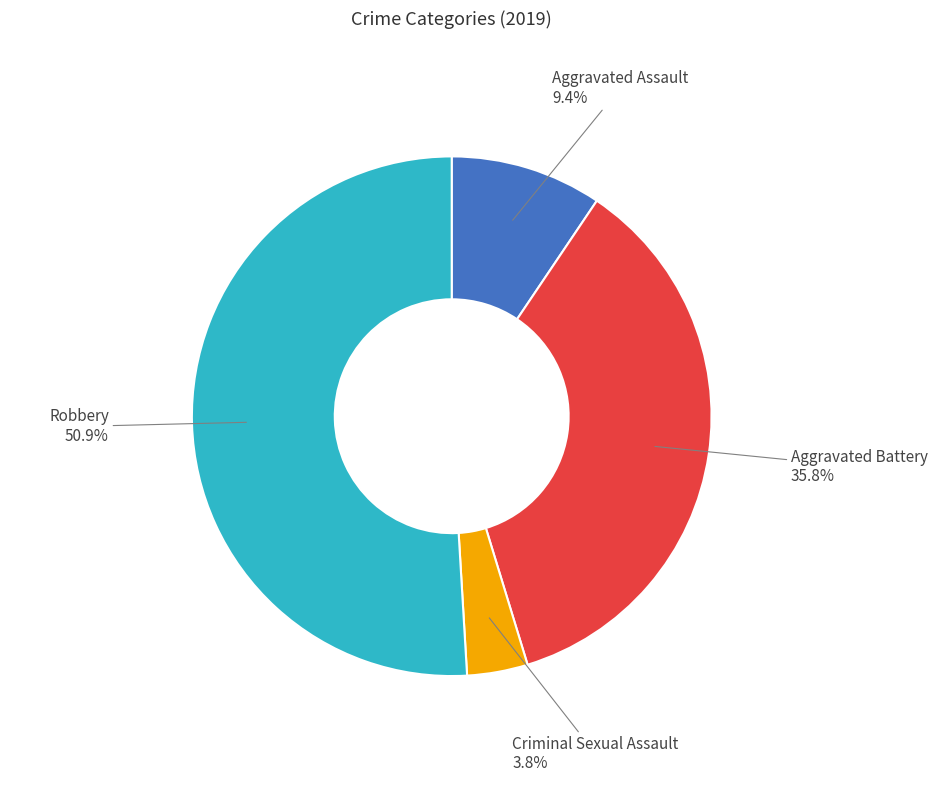

Is there any slice that represents more than half of the pie?

Yes